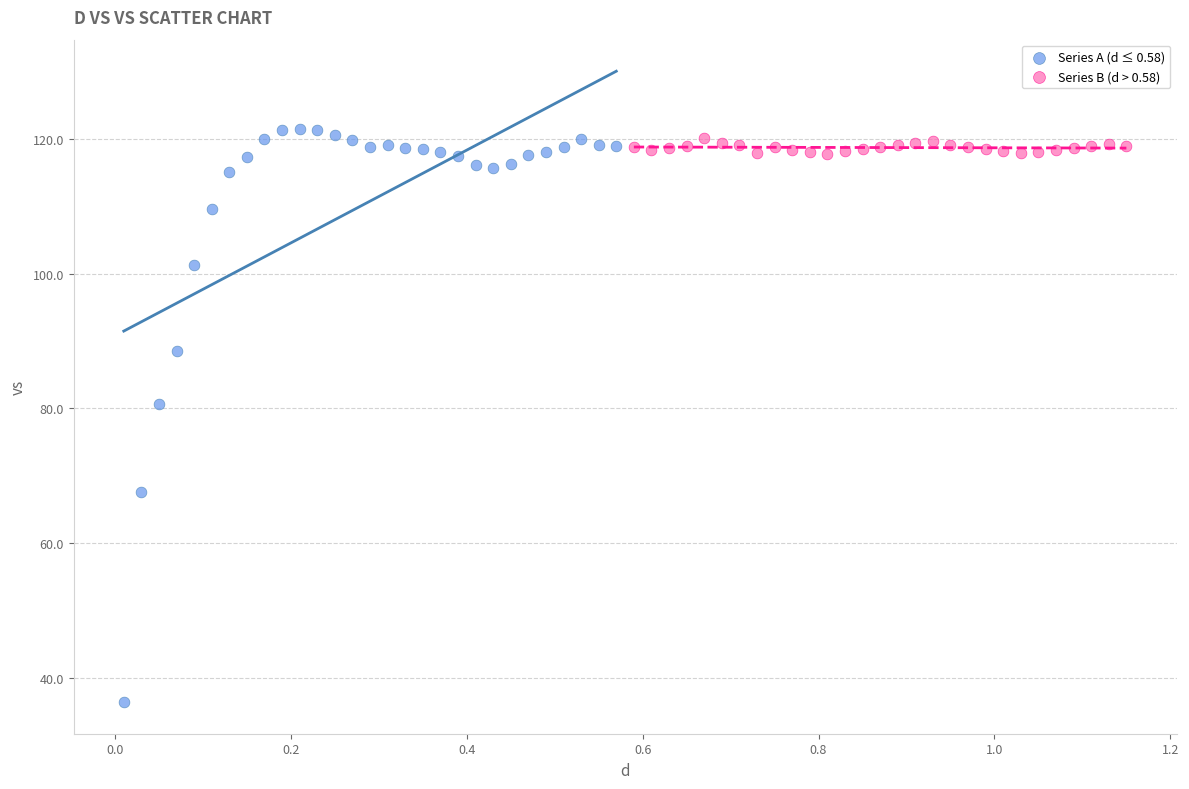

What are all the series names shown in the legend?

Series A (d ≤ 0.58), Series B (d > 0.58)